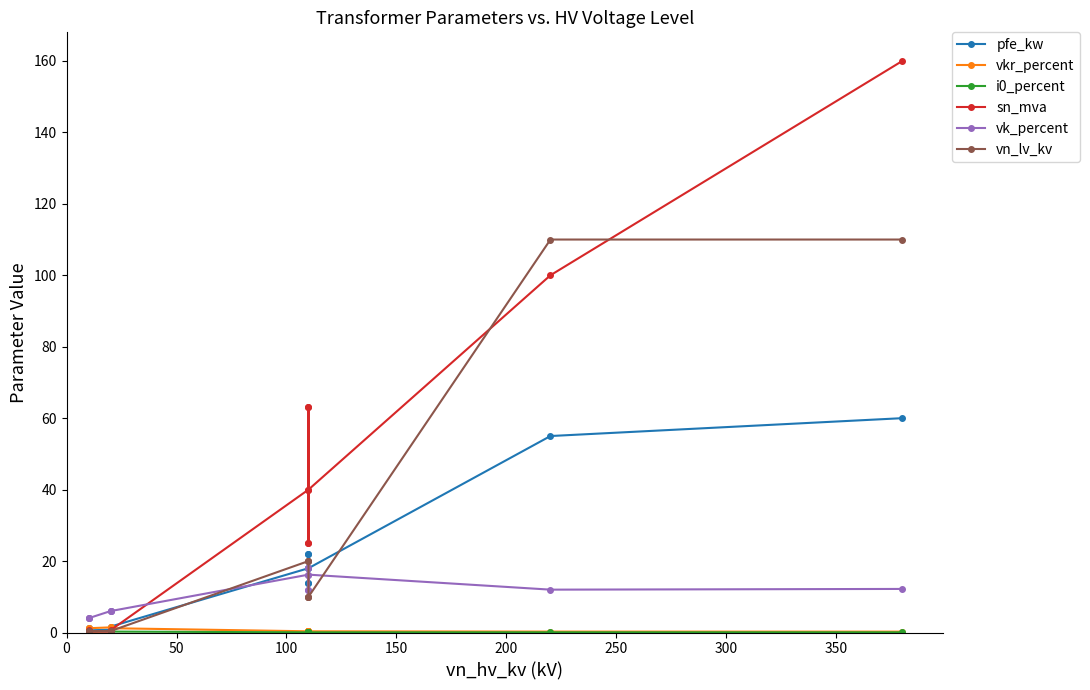

Is it true that vkr_percent equals 0.3 at 13?

False